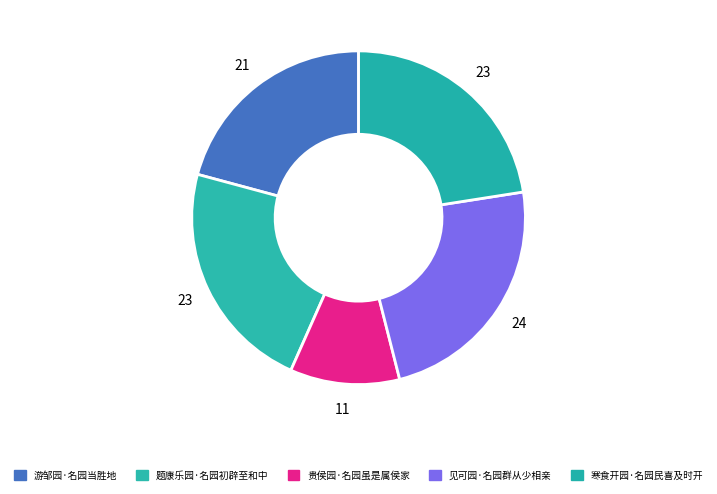

Is it true that 游邹园·名园当胜地 is 21% of the pie?

True